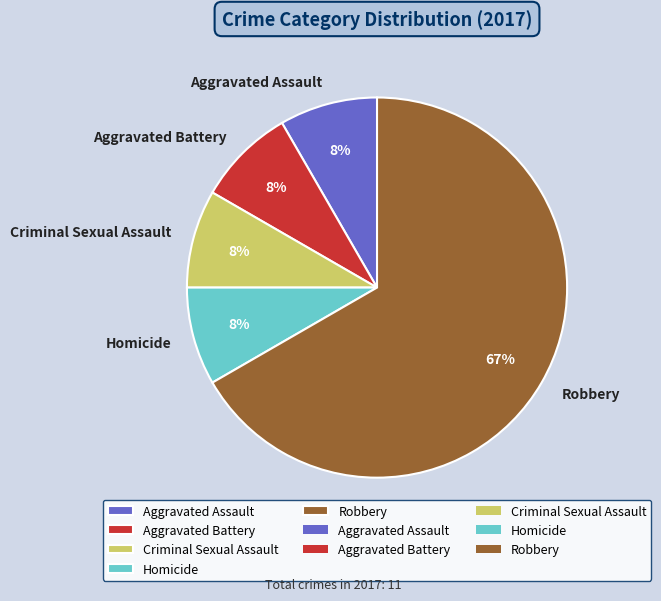

What is the ratio of the value at Aggravated Assault to the value at Homicide?

1.0